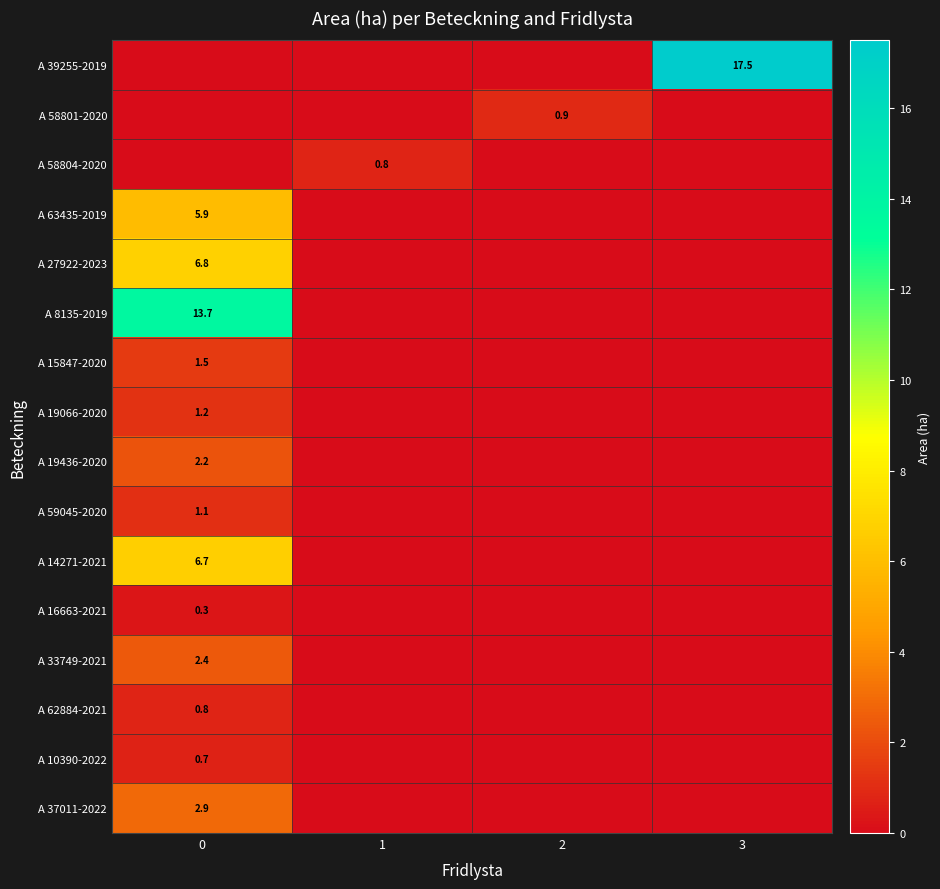

At how many categories does at least one series exceed 2?

2